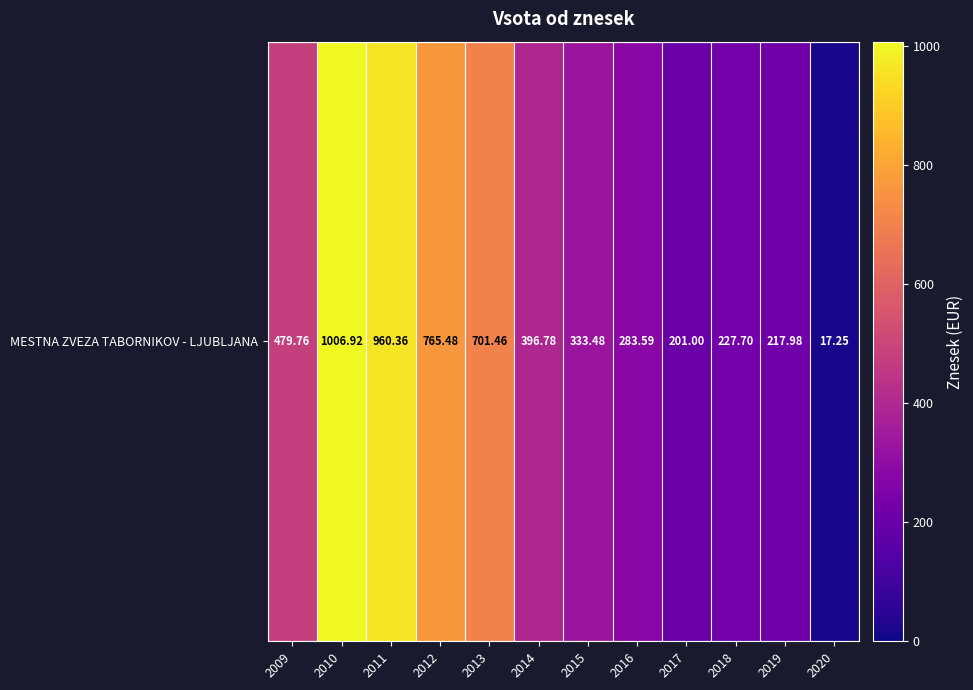

The value at 2019 is 93.2. True or false?

False